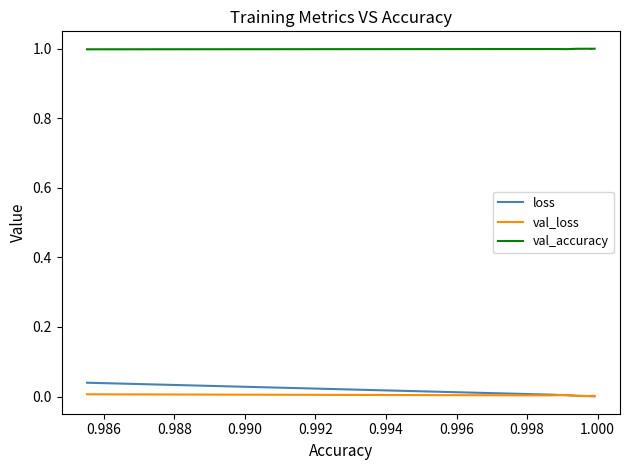

Between 0.988 and 0.998, which series saw the biggest shift?

loss